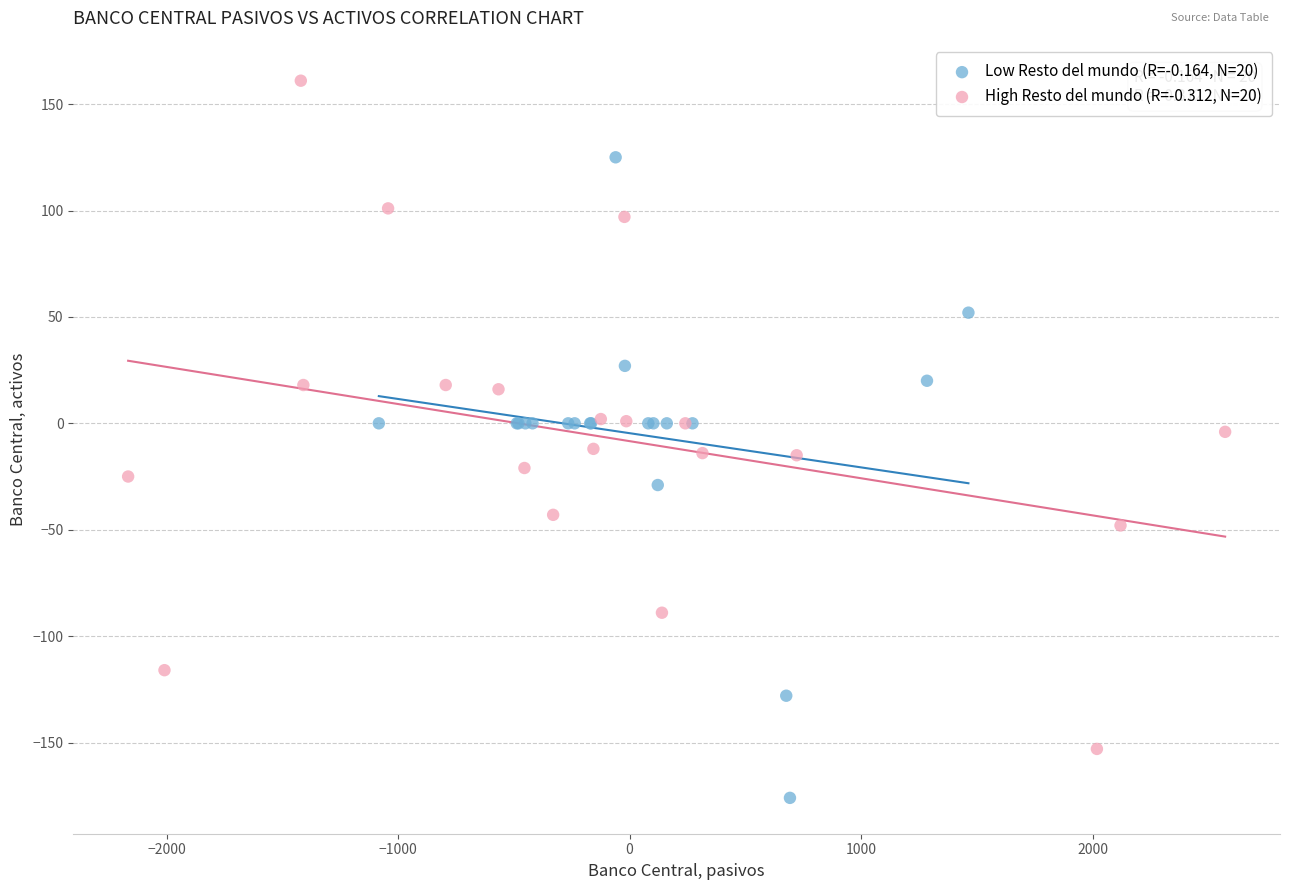

Which series reaches the minimum Y coordinate?

Low Resto del mundo (R=-0.164, N=20)